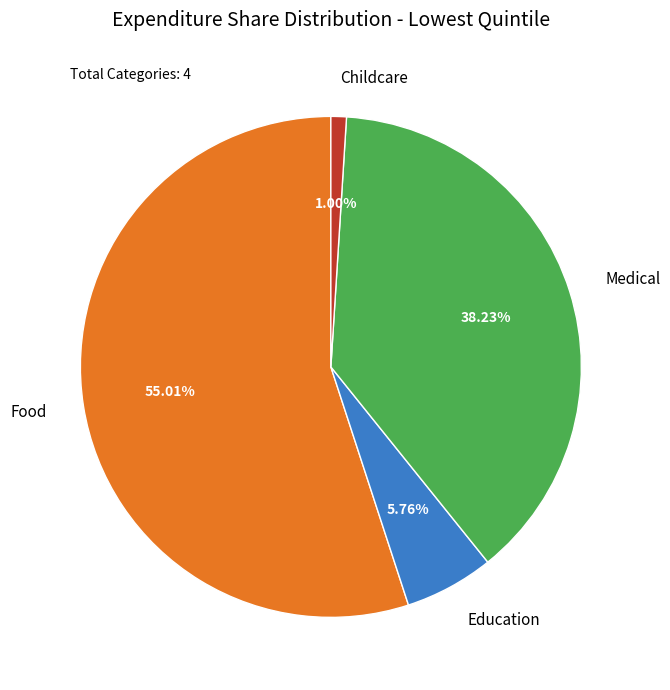

Rank the categories by value from highest to lowest.

Food, Medical, Education, Childcare